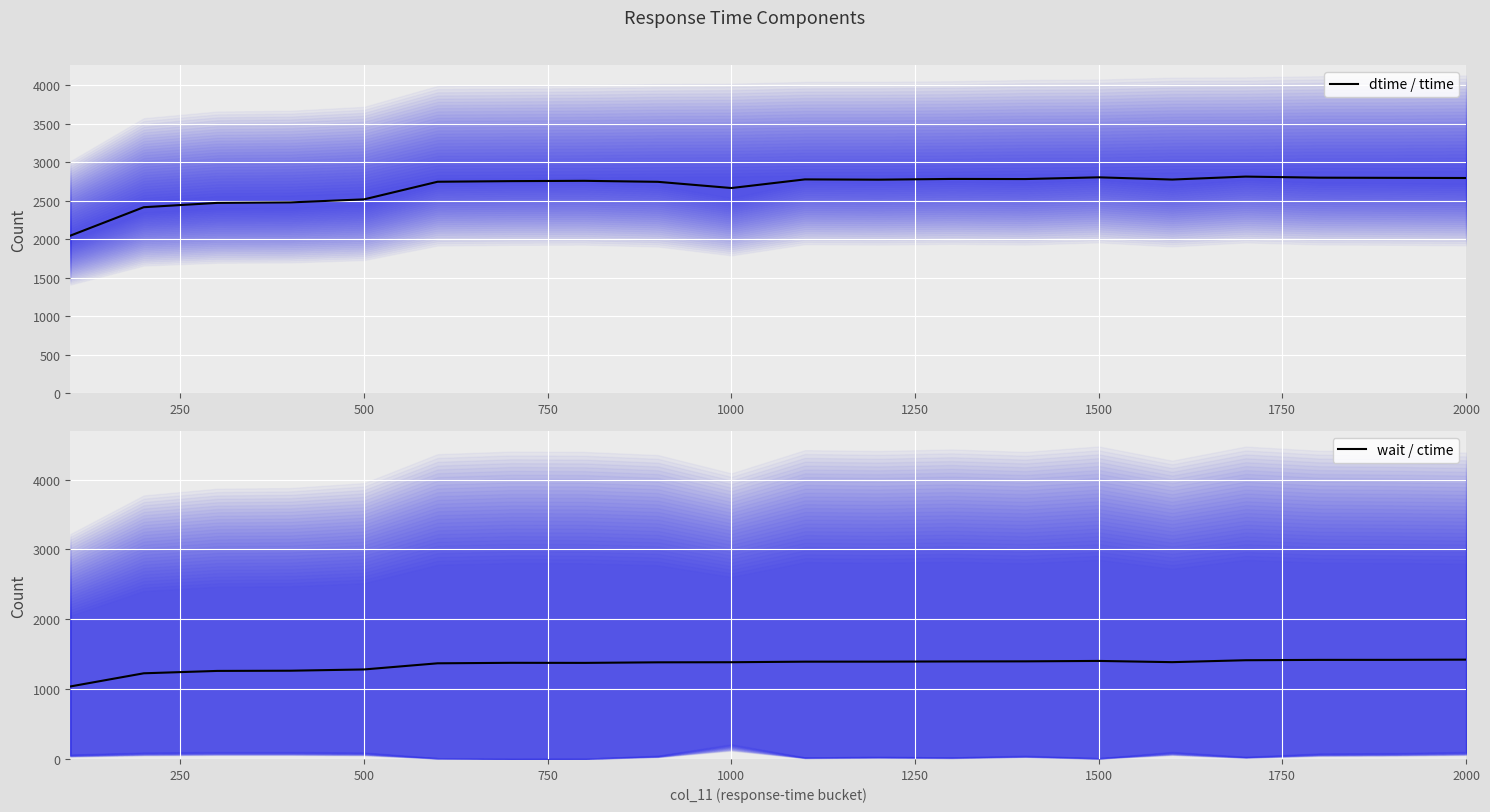

Count the number of categories in the chart.

20